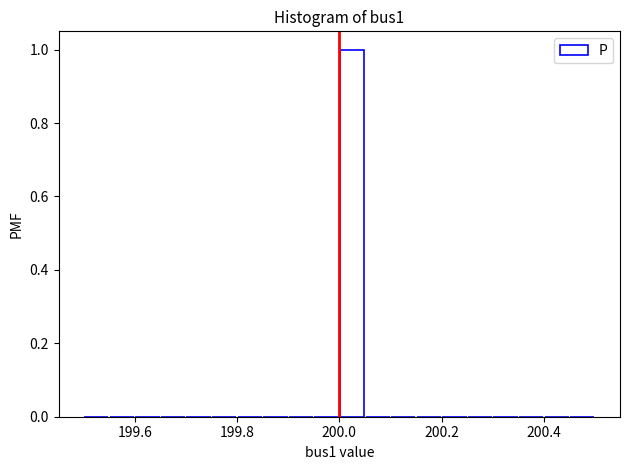

Around what value on the x-axis is the tallest bar? Give the approximate position of its centre, as read against the axis.

200.02